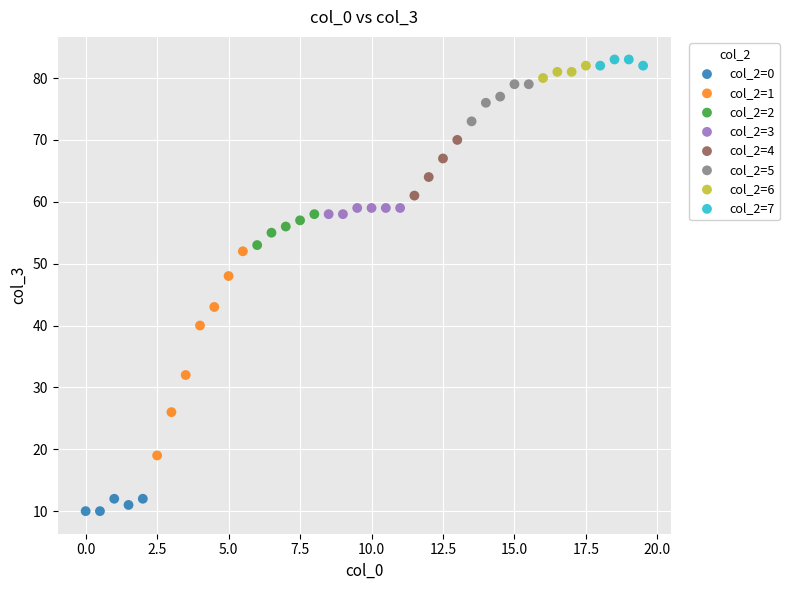

What are all the series names shown in the legend?

col_2=0, col_2=1, col_2=2, col_2=3, col_2=4, col_2=5, col_2=6, col_2=7